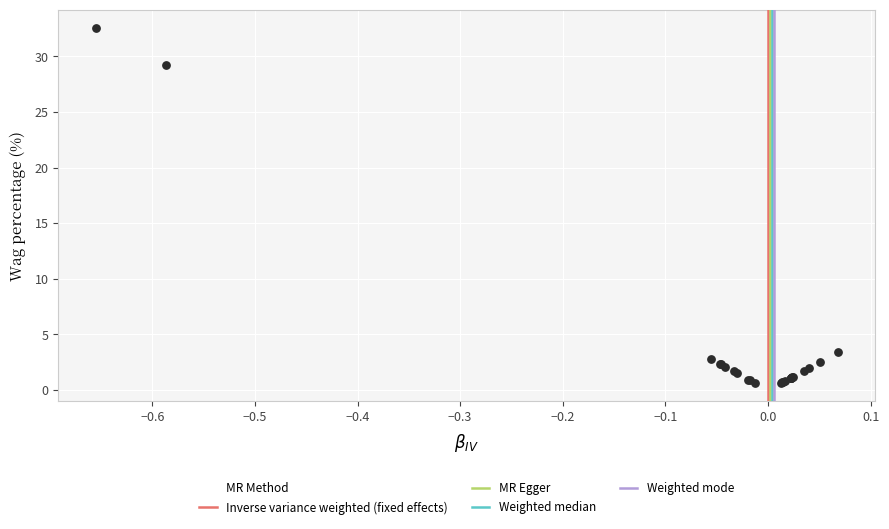

What Y value in the scatter plot is closest to 16?

3.4